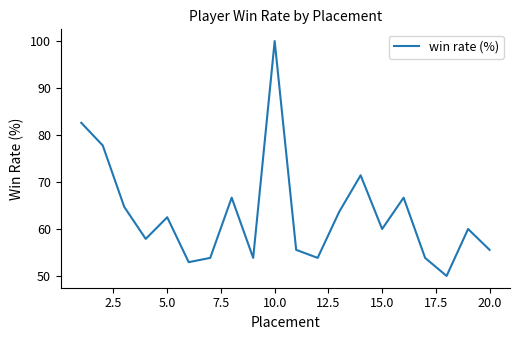

What is the difference between the second highest and second lowest values?

29.7